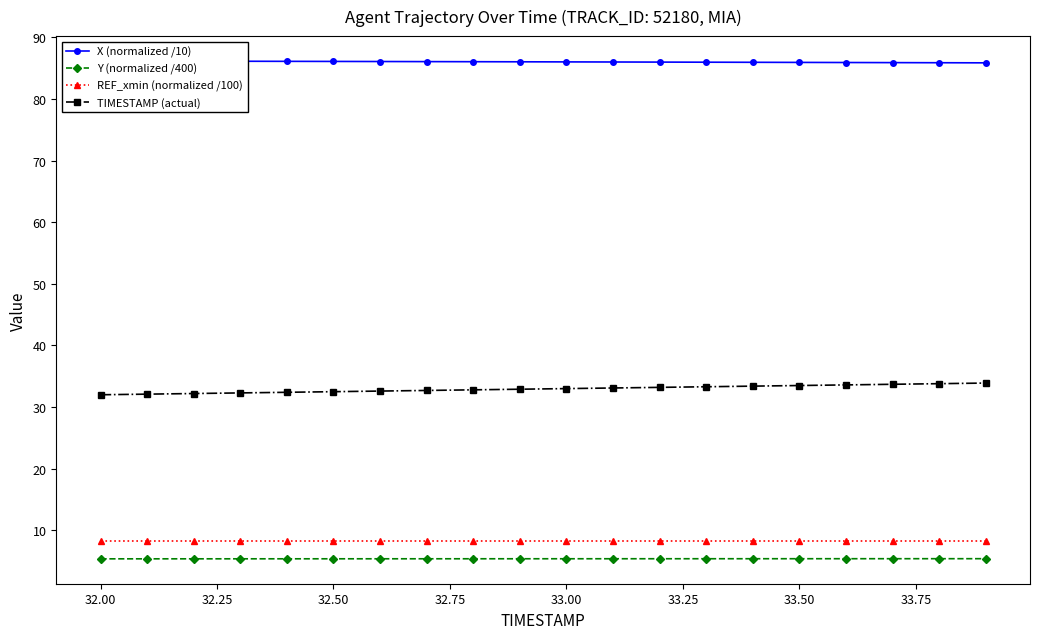

Is this an area chart (filled region under the line)?

No